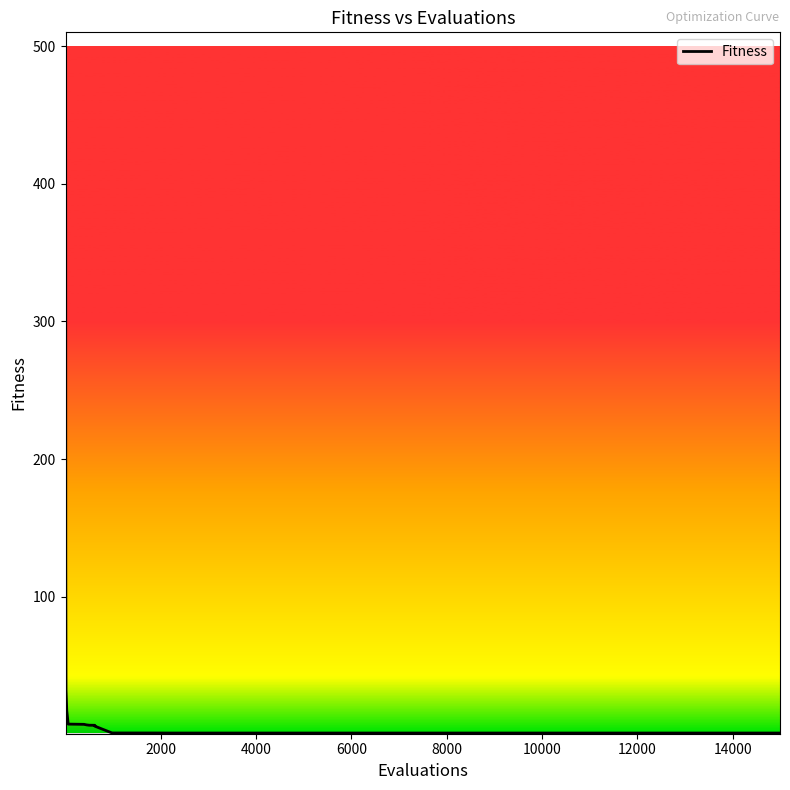

What is the maximum value shown in the chart?

500.0